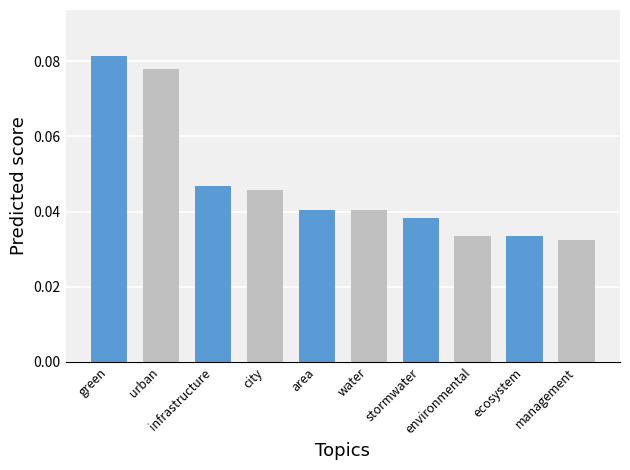

What is the sum of all values?

0.5